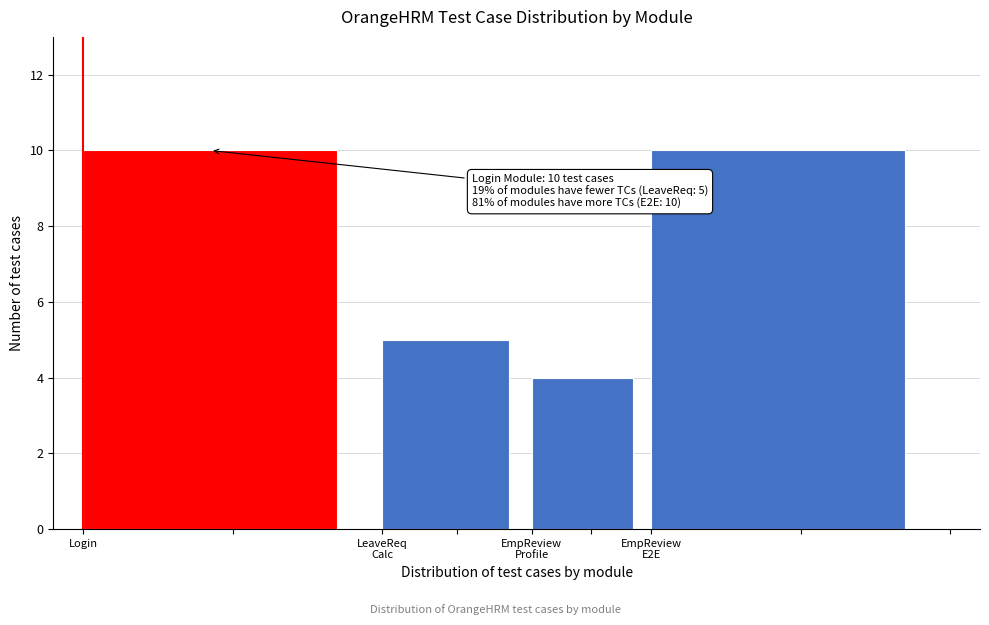

Reading right to left, list all the values displayed in this chart.

10	4	5	10